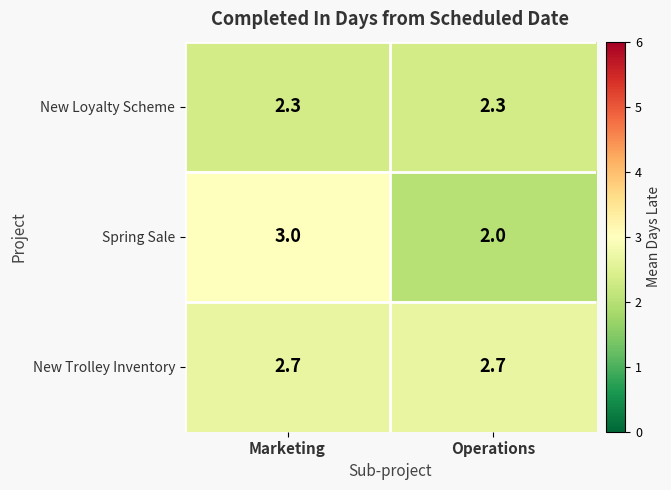

What is the difference between the maximum and minimum values in the Spring Sale series?

1.0